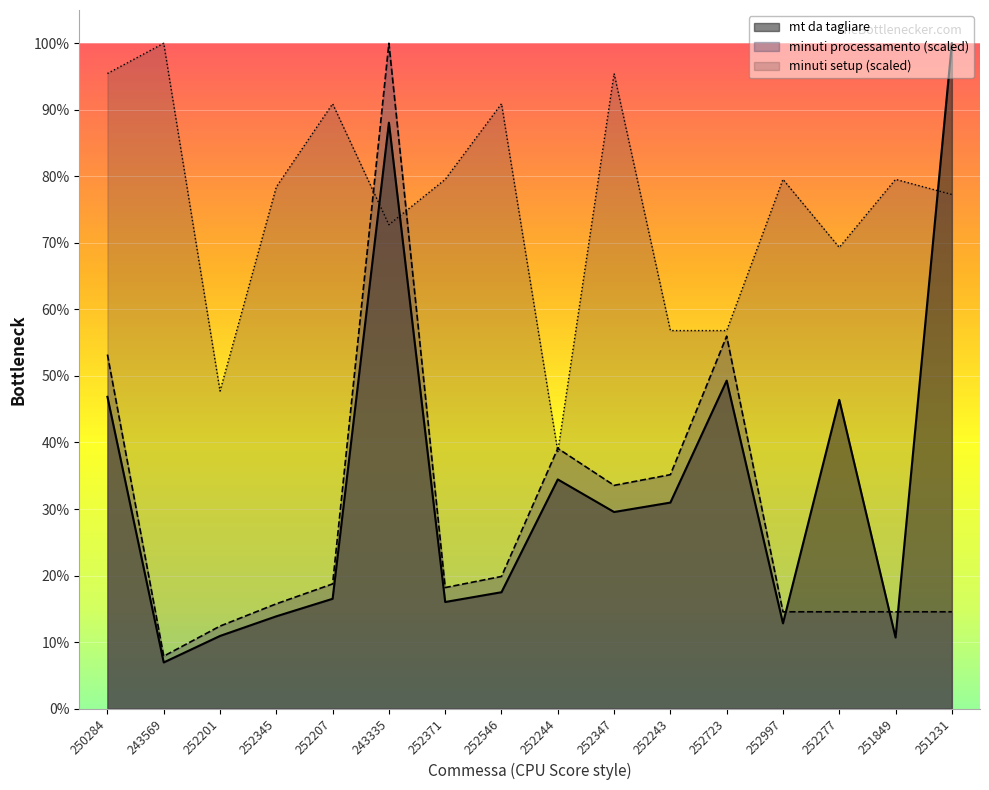

The value of minuti setup at 252244 is 14479.8. True or false?

True